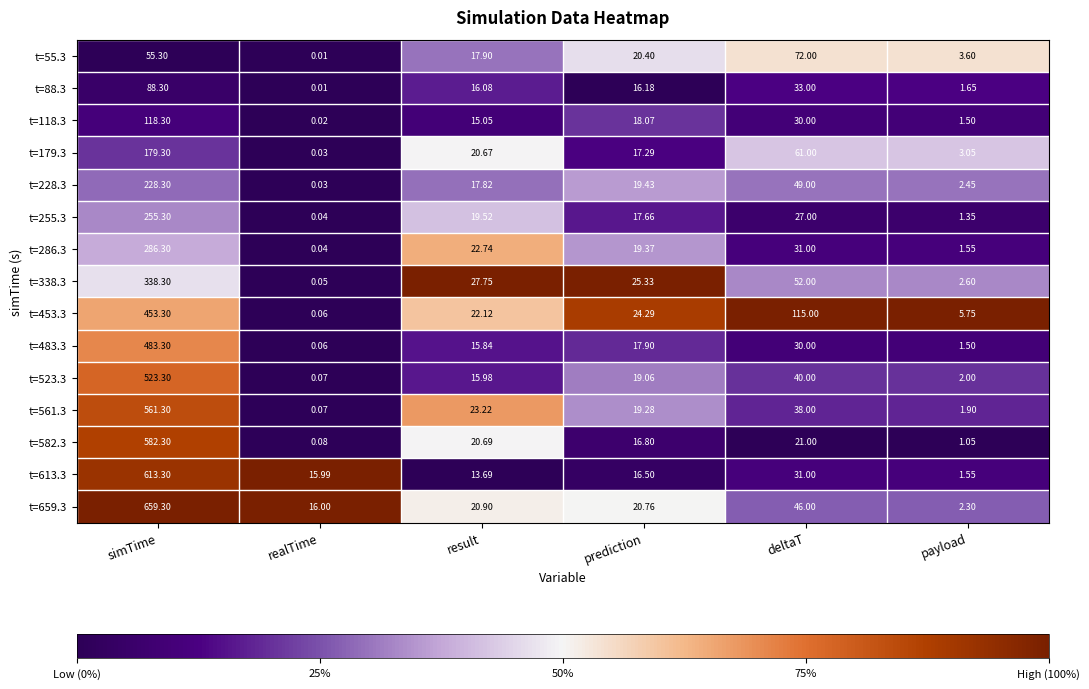

At which label does t=523.3 first exceed 19?

simTime